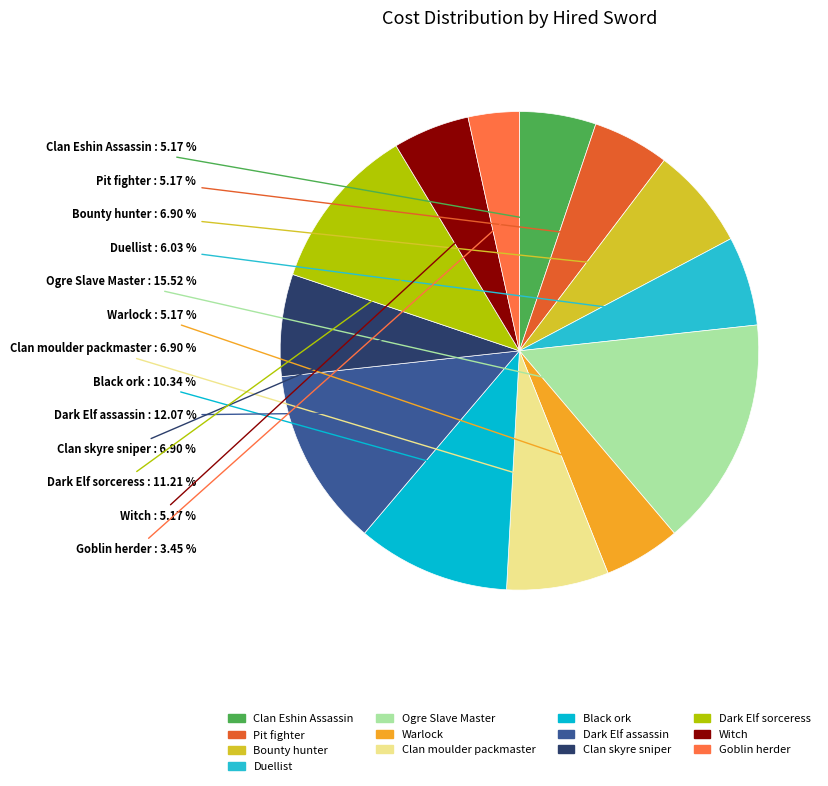

Which has a higher value, Bounty hunter or Goblin herder?

Bounty hunter